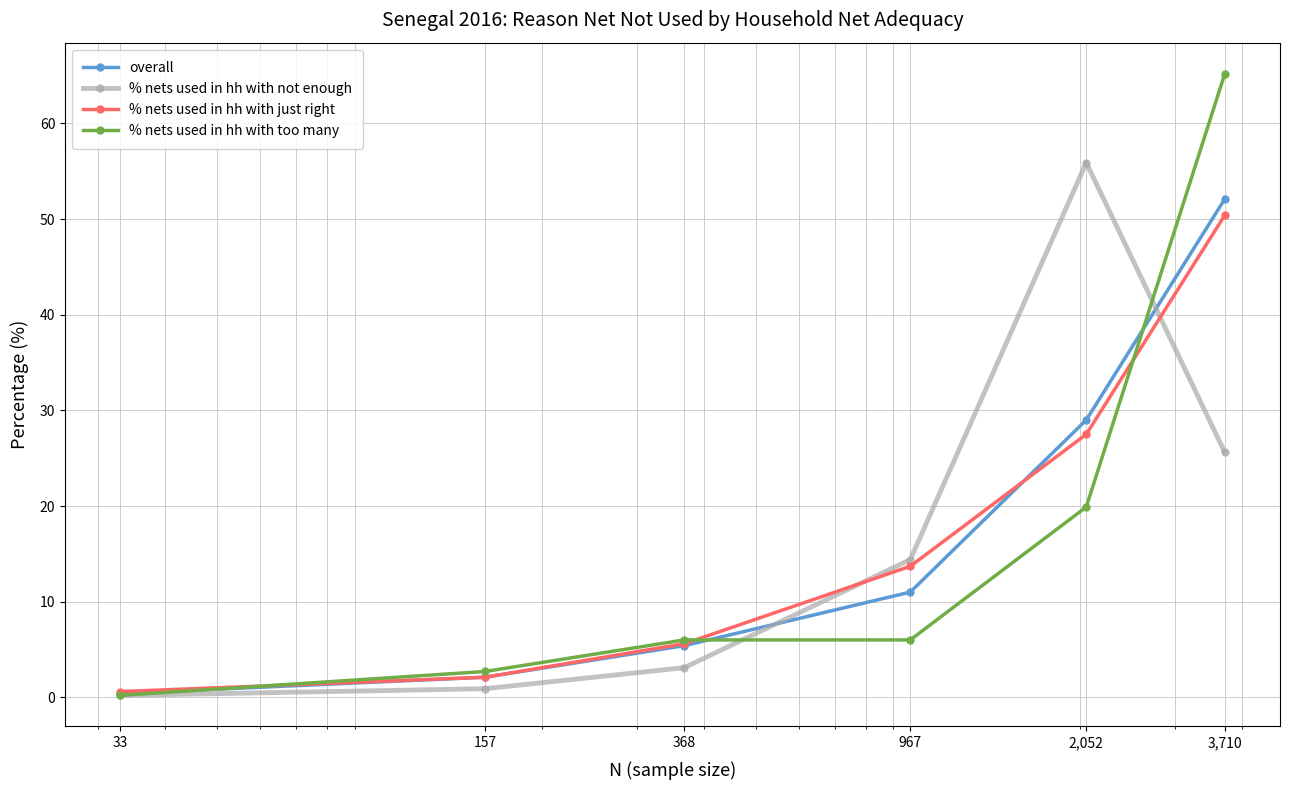

Count the number of data series in this chart.

4